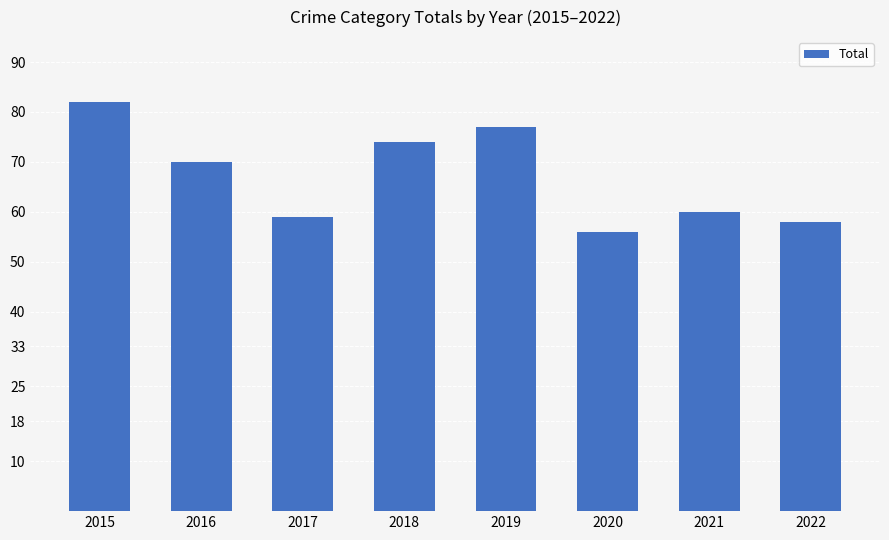

At which label is the value closest to 69?

2016